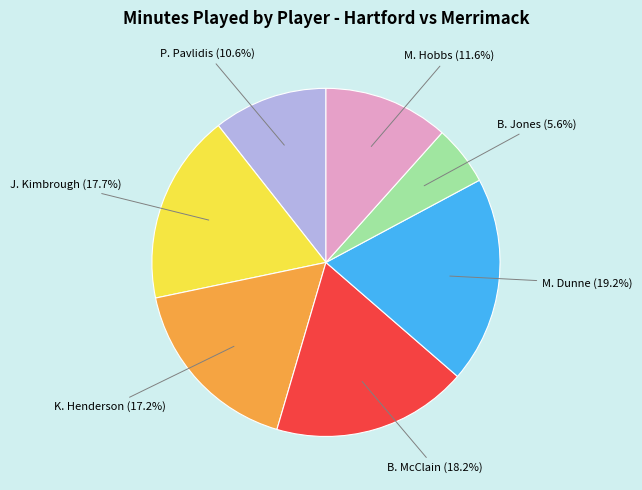

True or false: J. Kimbrough accounts for 18% of the total.

True